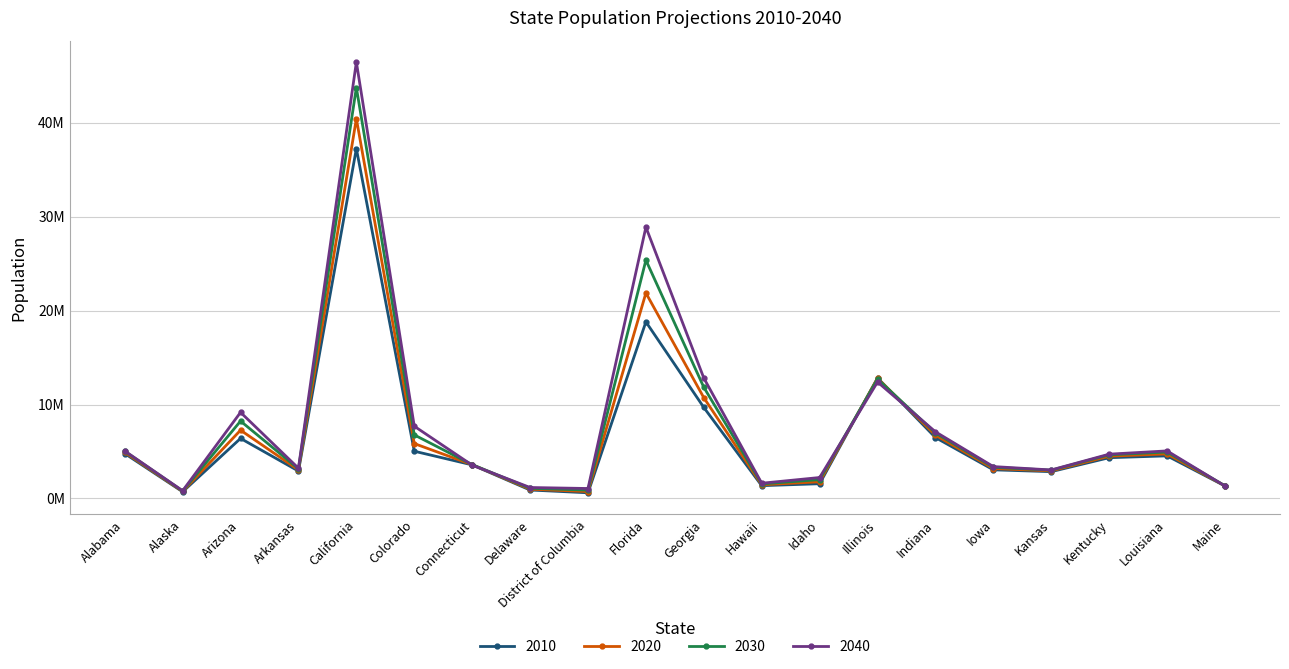

At which label is 2040 closest to 23643477?

Florida